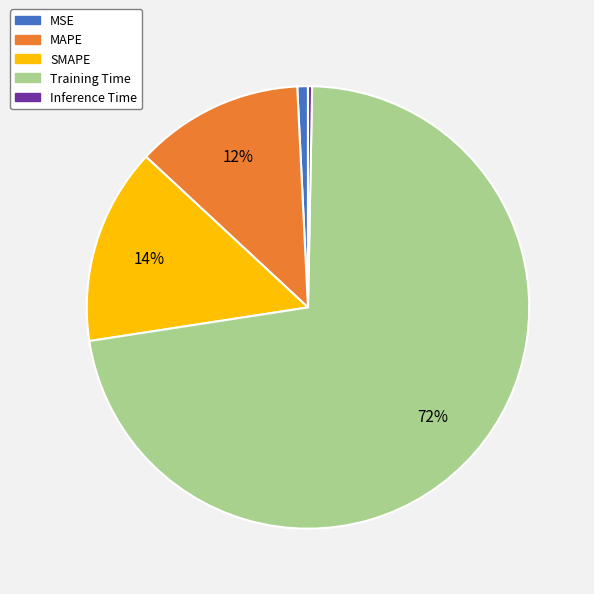

To the nearest percent, what is the average slice percentage?

20%